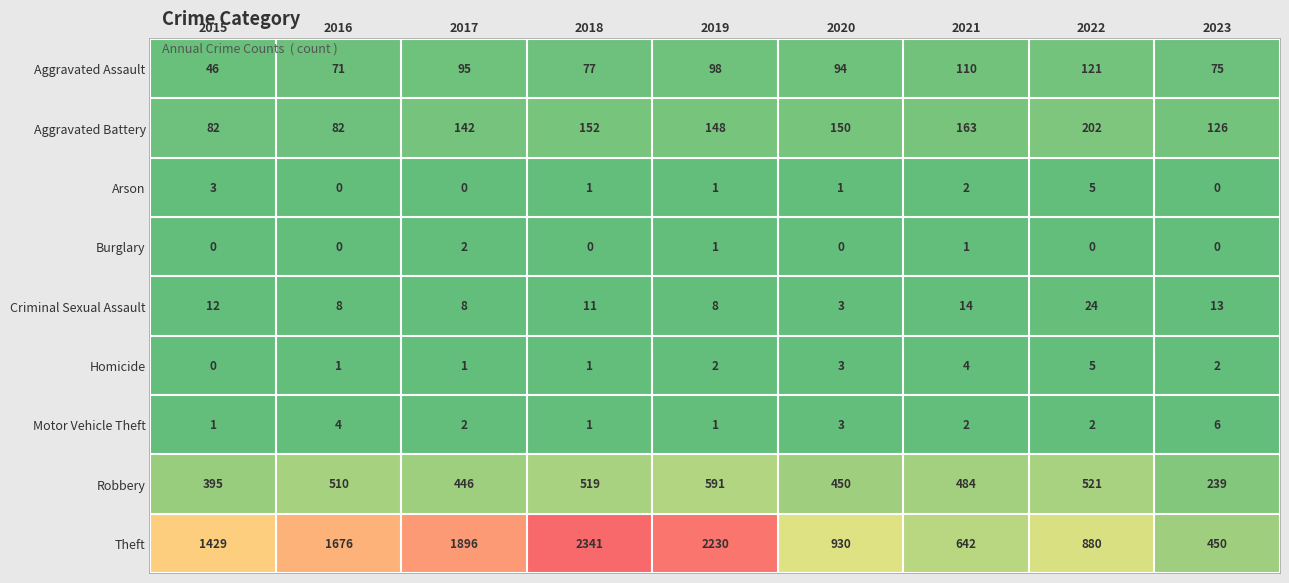

True or false: Motor Vehicle Theft has a value of 6 at 2023.

True